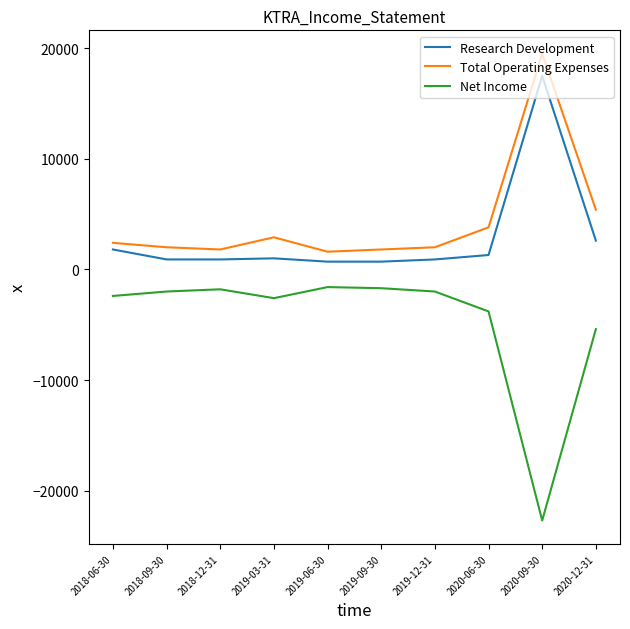

Which series has the largest range (max minus min)?

Net Income